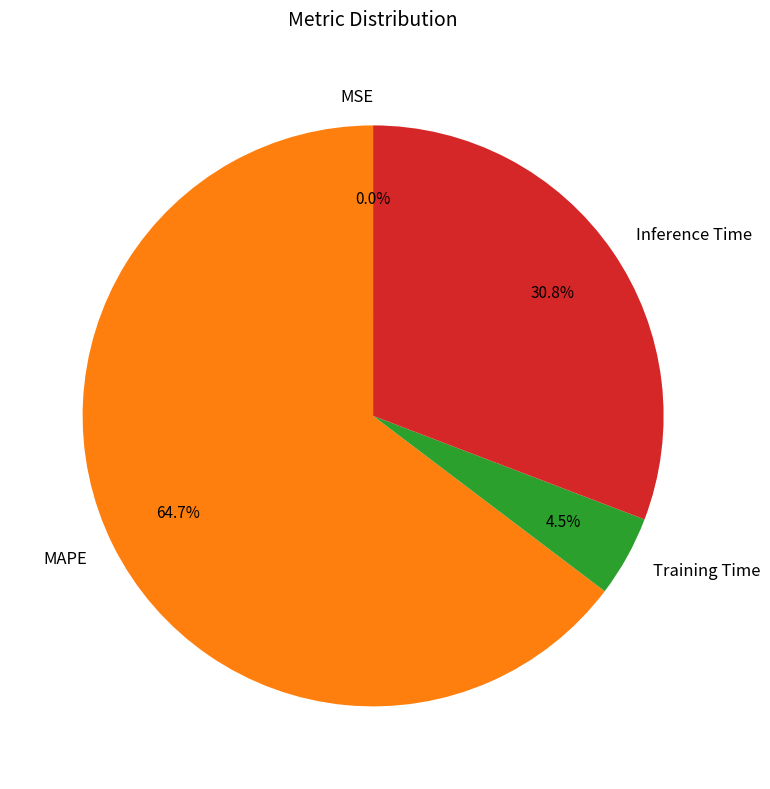

To the nearest percent, what portion does MAPE represent?

65%